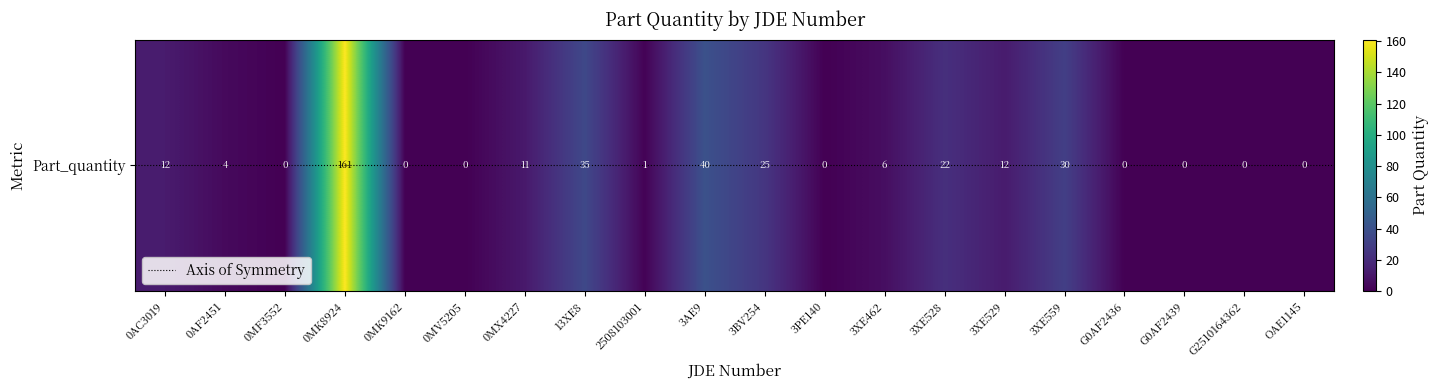

Rank the categories by value from highest to lowest.

0MK8924, 3AE9, 13XE8, 3XE559, 3BV254, 3XE528, 0AC3019, 3XE529, 0MX4227, 3XE462, 0AF2451, 2508103001, 0MF3552, 0MK9162, 0MV5205, 3PE140, G0AF2436, G0AF2439, G2510164362, OAE1145